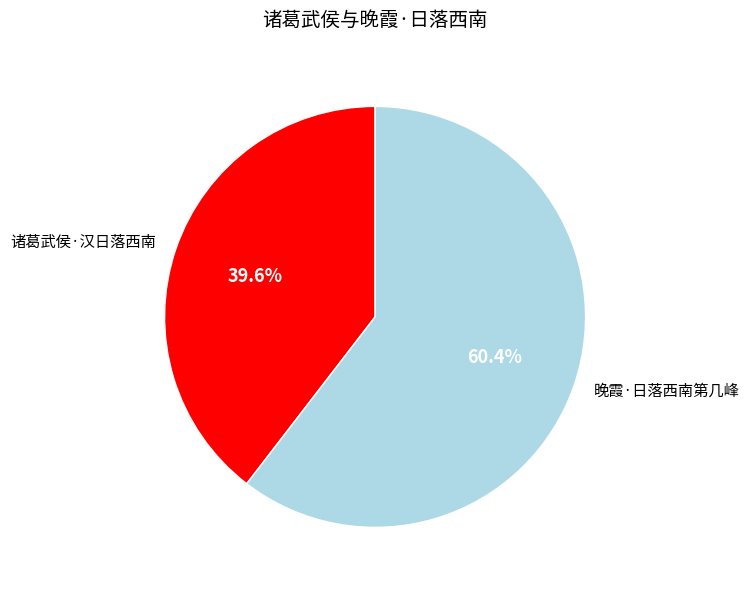

Which category has the biggest portion of the pie?

晚霞·日落西南第几峰